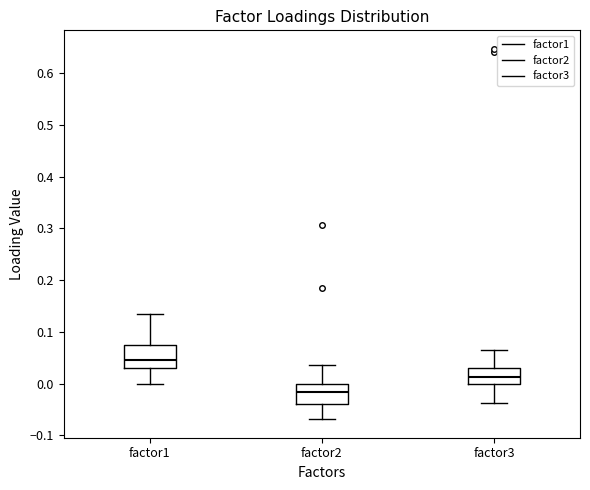

Reading left to right, transcribe this box plot: for each box, give where its median line is, the range the box spans, and where its two whiskers end, as read against the y-axis. The values are not printed on the chart, so give them approximately, as read against the axis.

factor1: median 0.05, box 0.03 to 0.07, whiskers 0.00 to 0.14
factor2: median -0.02, box -0.04 to 0.00, whiskers -0.07 to 0.04
factor3: median 0.01, box 0.00 to 0.03, whiskers -0.04 to 0.06